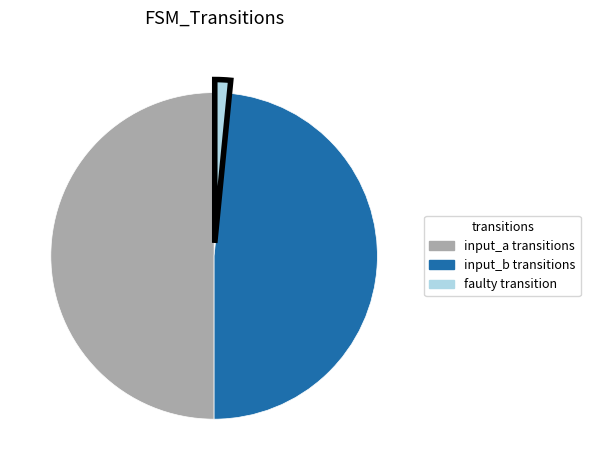

Is input_b transitions the majority of the pie?

No